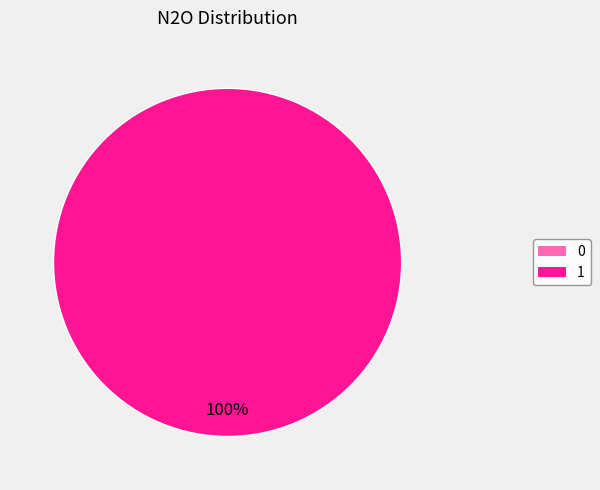

To the nearest percent, what is the difference between the largest and smallest slice percentages?

100%